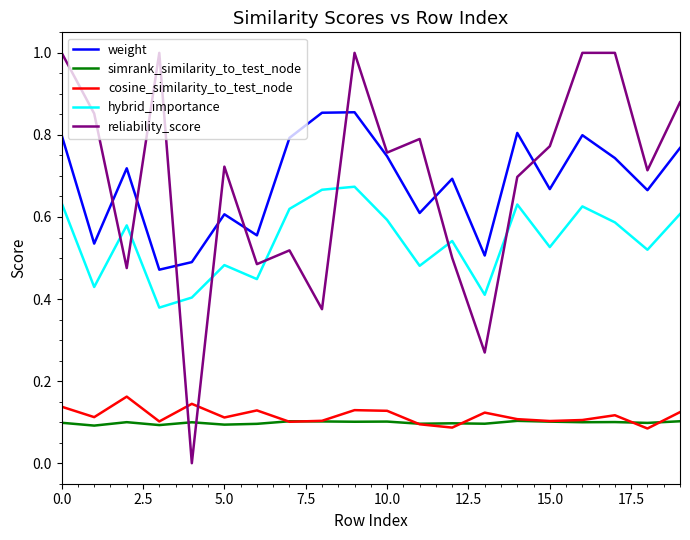

Which series has the largest range (max minus min)?

reliability_score